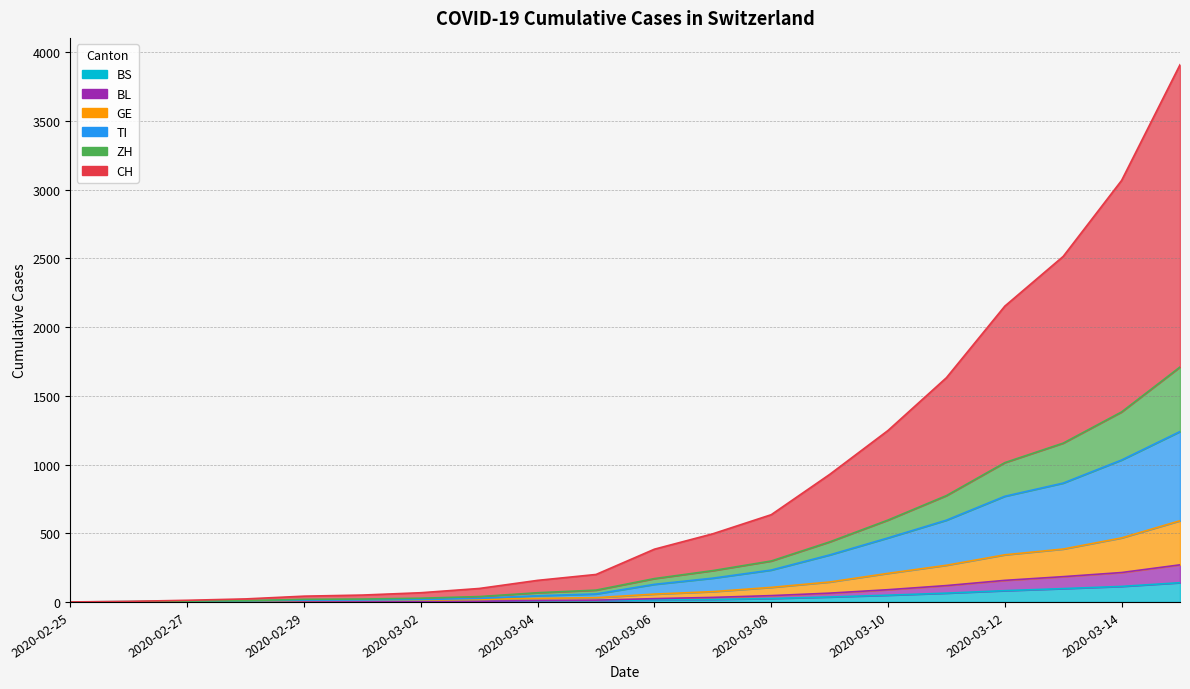

What is the average value of the ZH series?

138